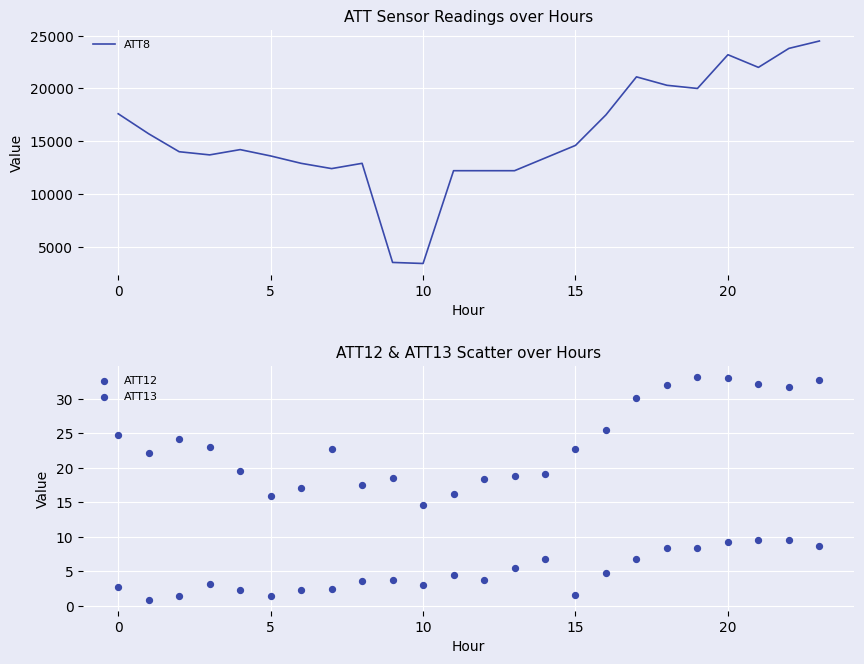

Which series contains the highest Y value?

ATT8